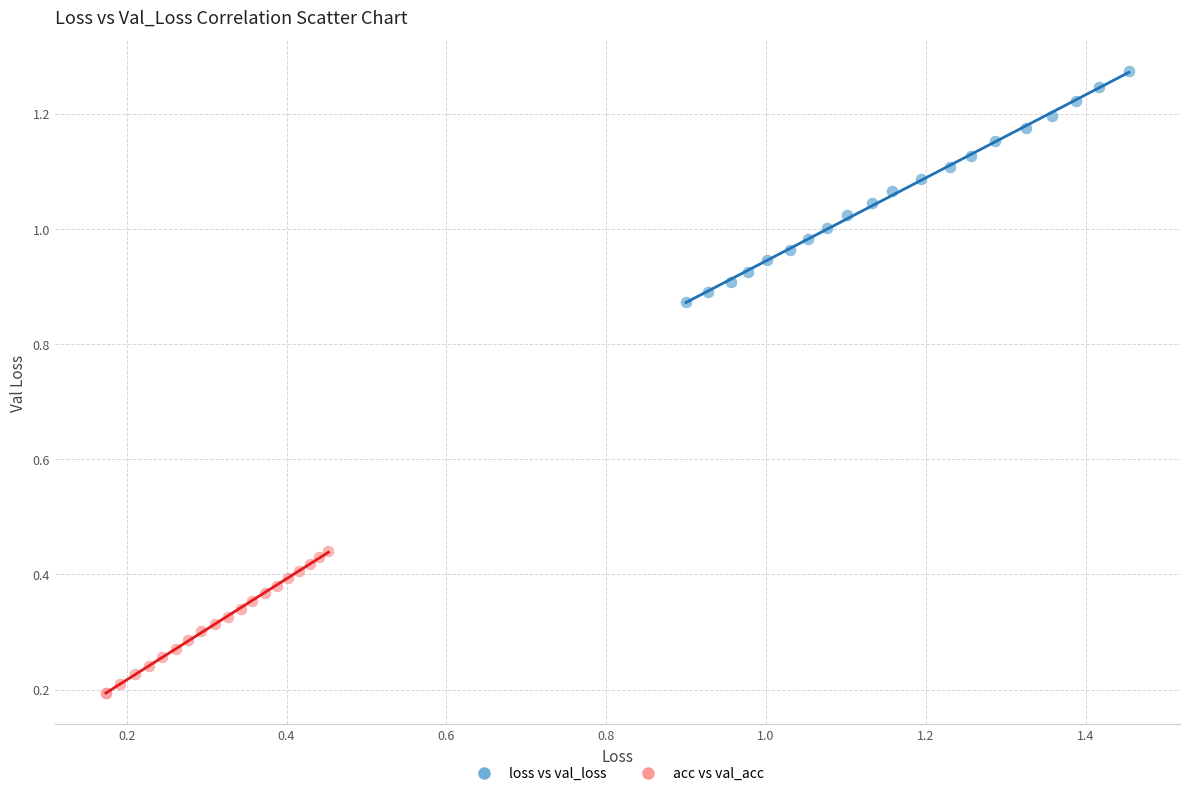

Which series reaches the maximum Y coordinate?

loss vs val_loss